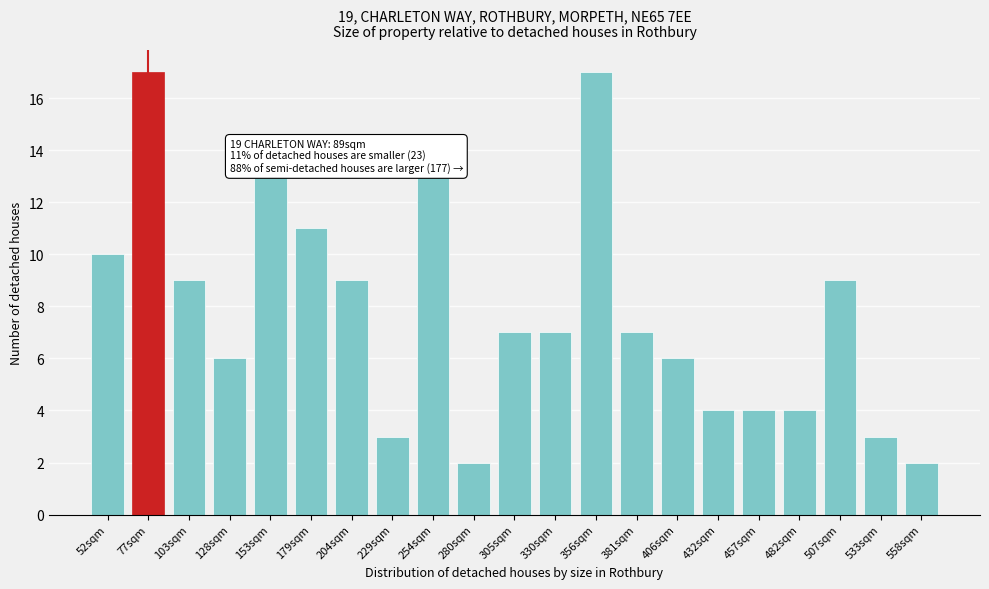

Reading right to left, what are all the values shown in this chart?

2	3	9	4	4	4	6	7	17	7	7	2	13	3	9	11	13	6	9	17	10